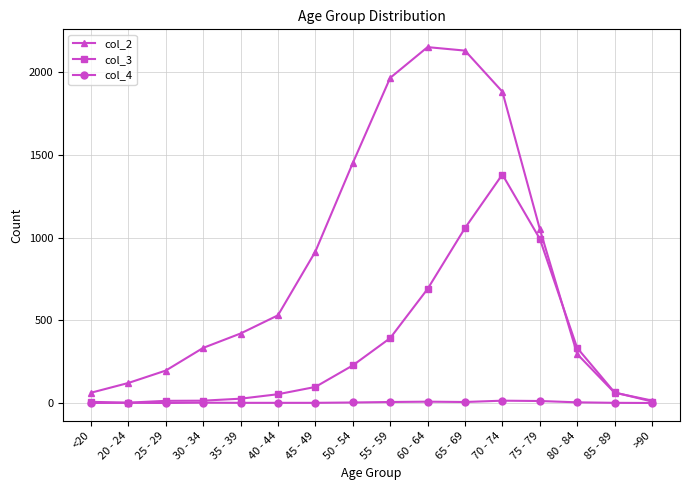

Which category has the lowest value in the col_2 series?

>90